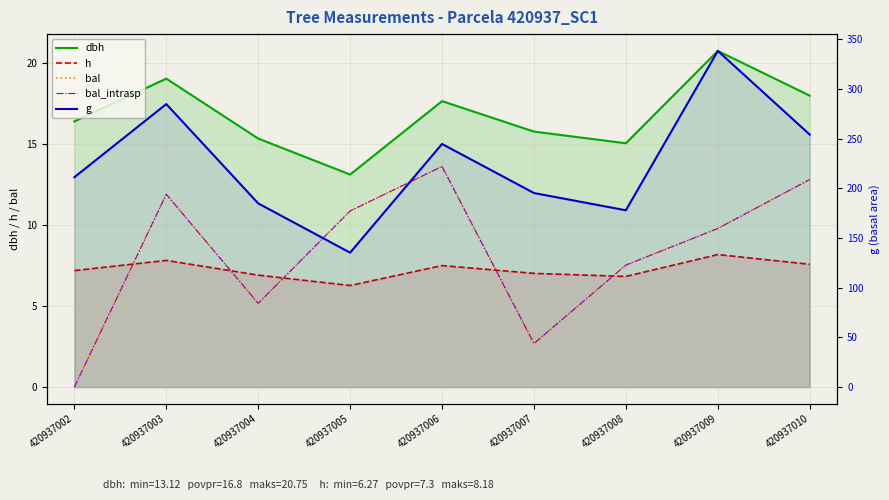

What are all the series names shown in the legend?

dbh, h, bal, bal_intrasp, g